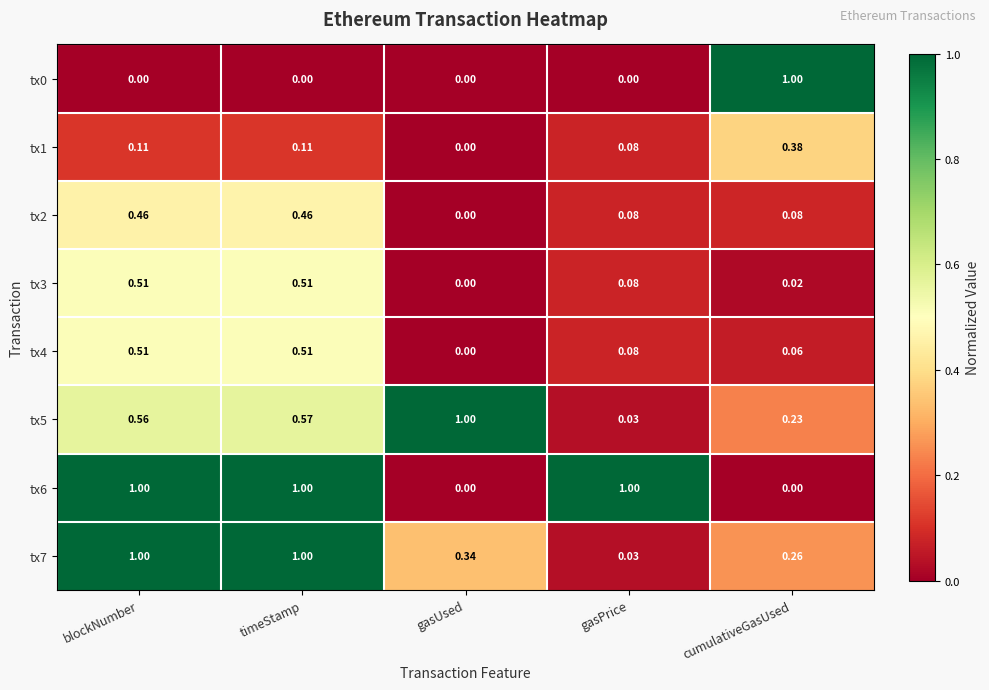

At which category is the sum across all series the highest?

timeStamp